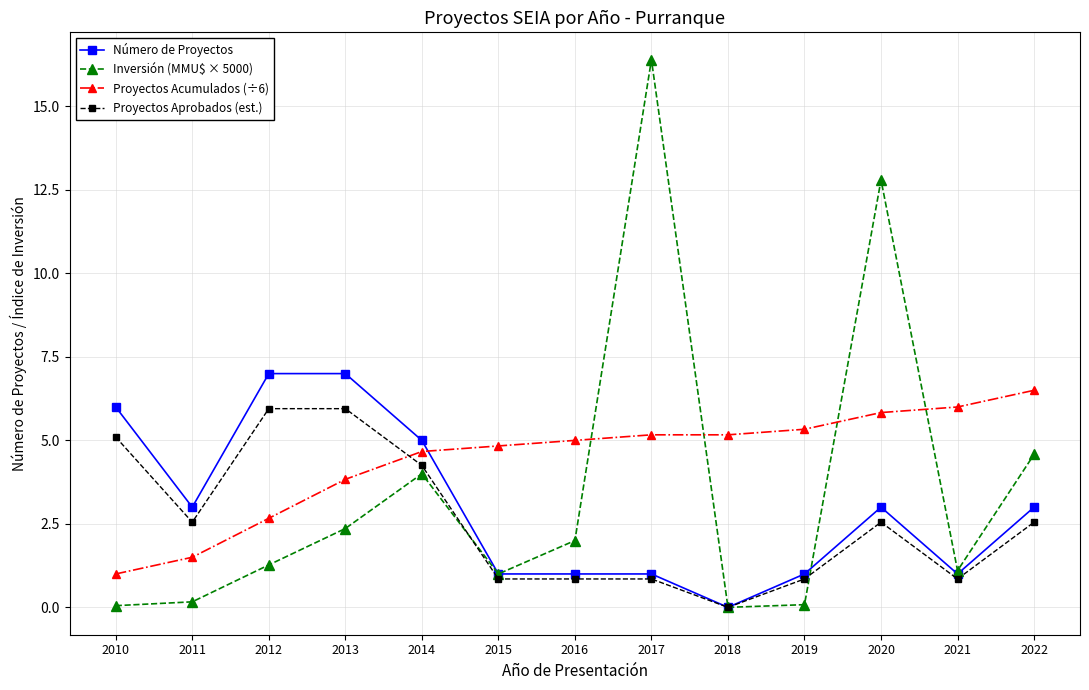

Rank the series by their maximum value, from lowest to highest.

Proyectos Aprobados (est.), Proyectos Acumulados (÷6), Número de Proyectos, Inversión (MMU$ × 5000)